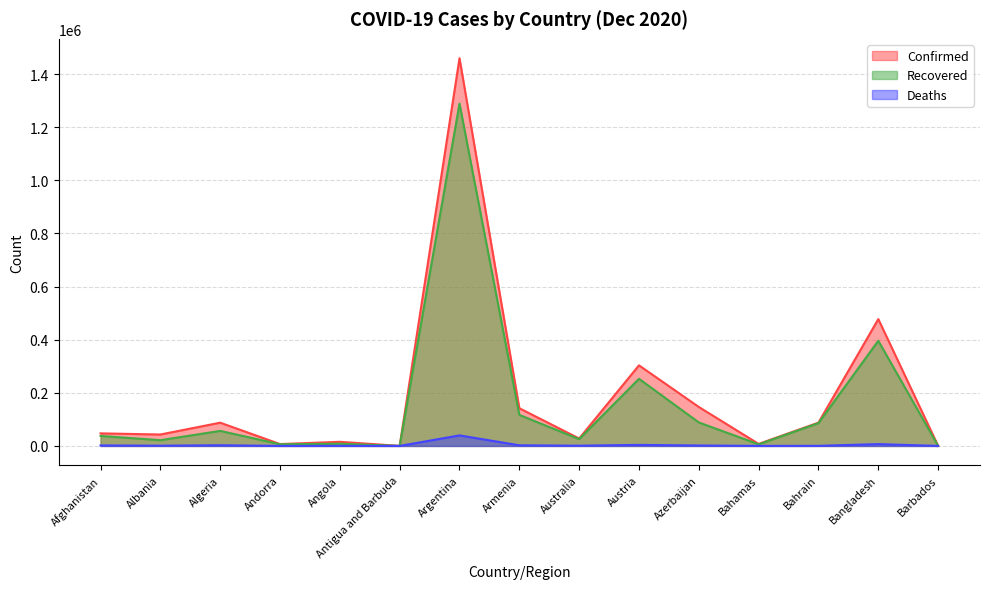

True or false: Recovered has a value of 54787 at Afghanistan.

False